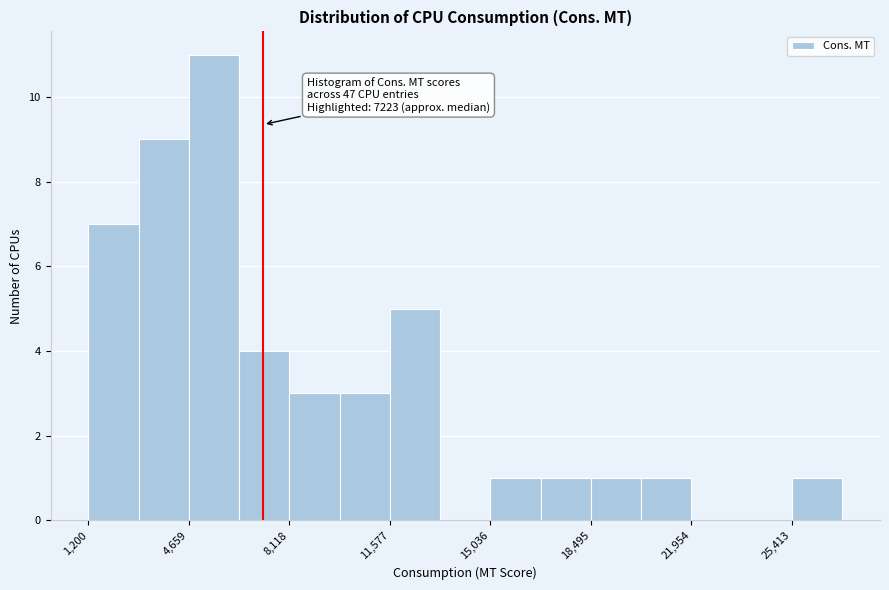

Read against the x-axis, roughly where is the centre of the tallest bar?

5500